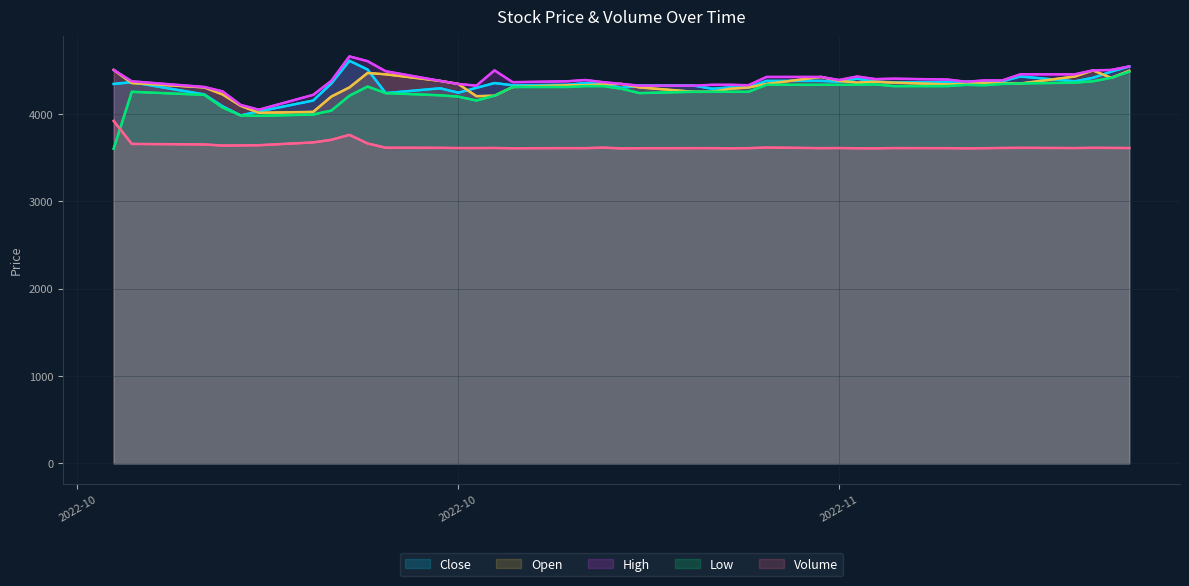

Where is the first local maximum for Volume?

8